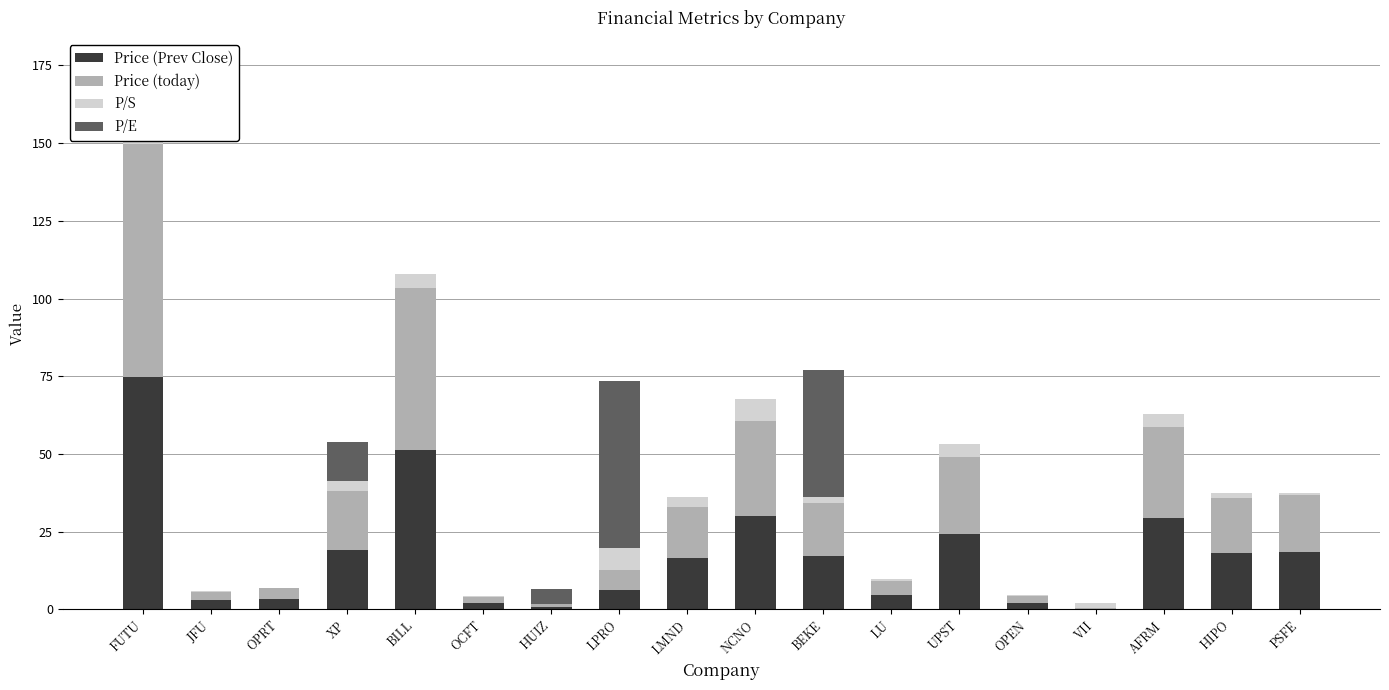

Is it true that Price (Prev Close) equals 79.5 at BILL?

False